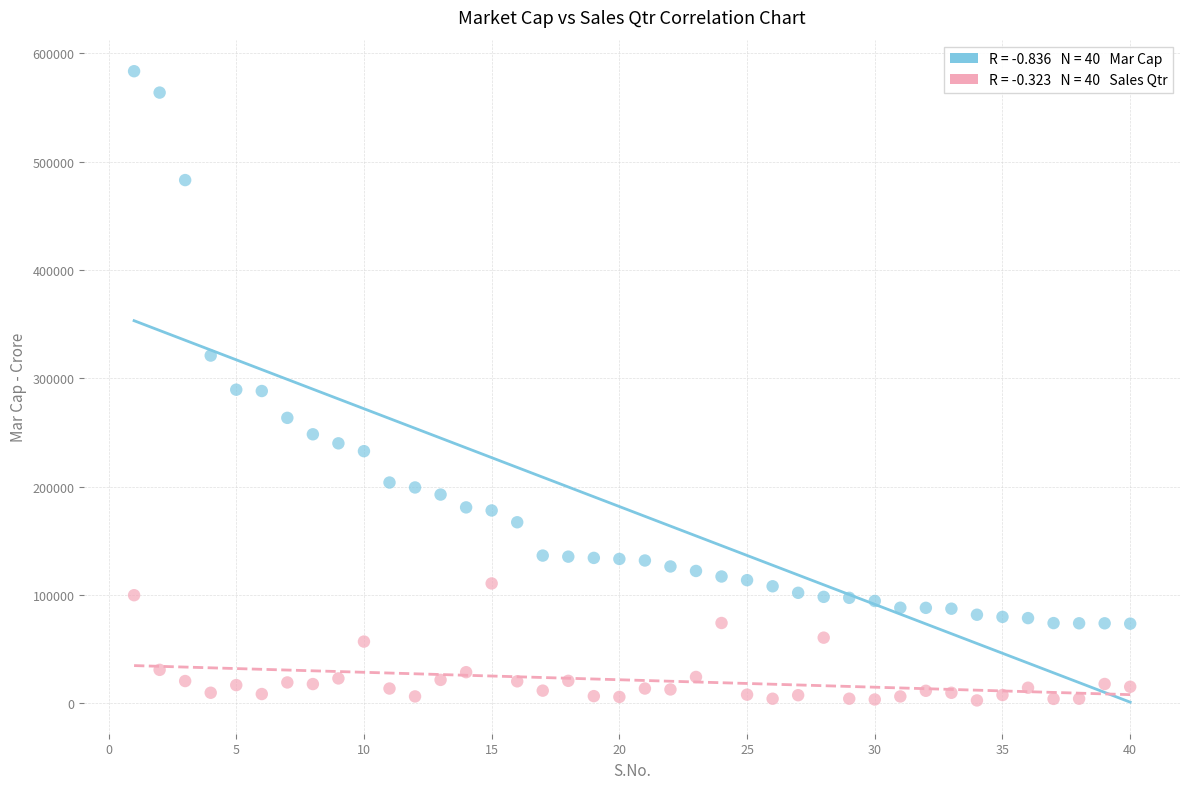

Across all data points, what is the range of X values (max minus min)?

39.0